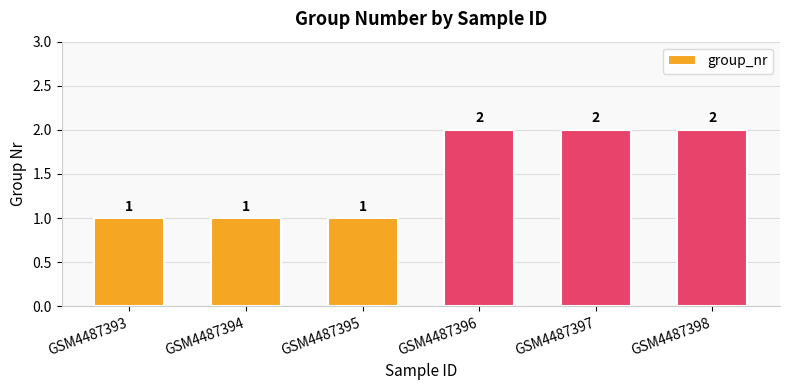

What is the value of the 3rd bar from the left?

1